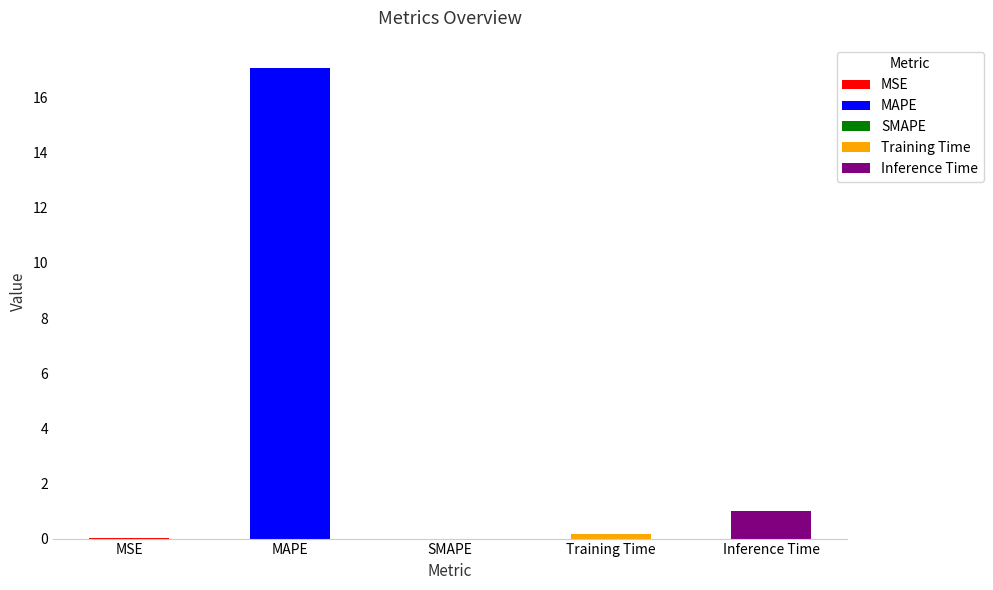

What is the difference between the second highest and second lowest values?

1.0